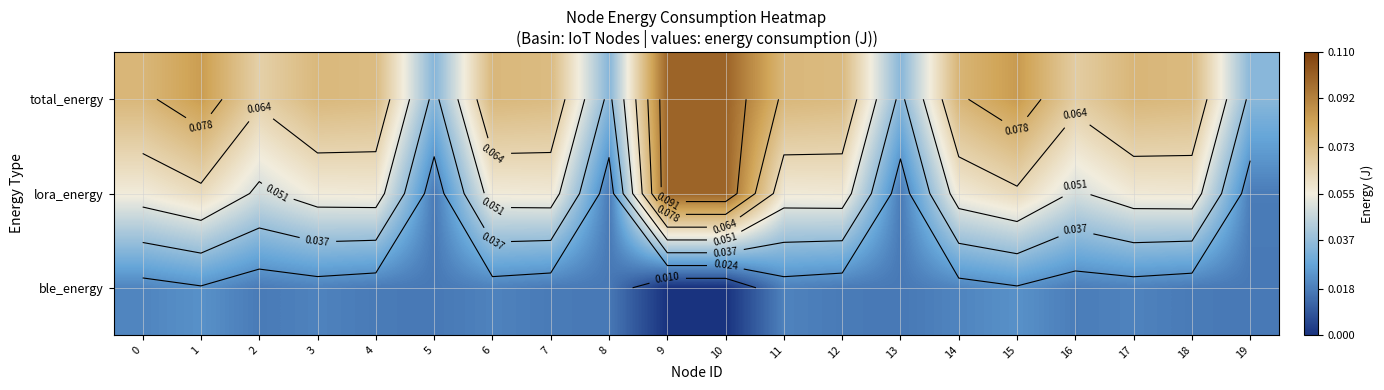

How many lora_energy values are between 0 and 1?

20